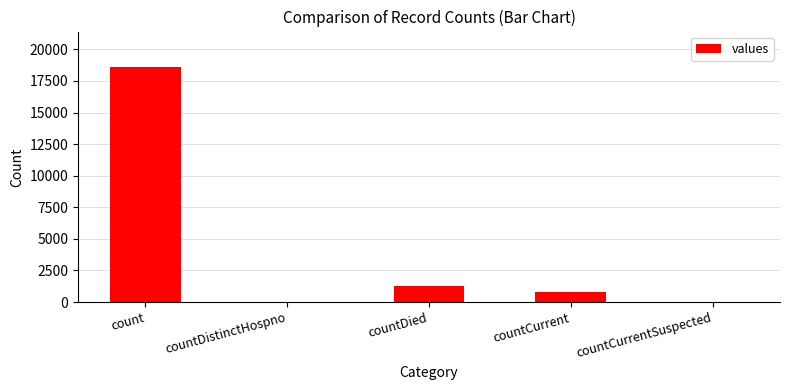

What is the sum of all values?

20654